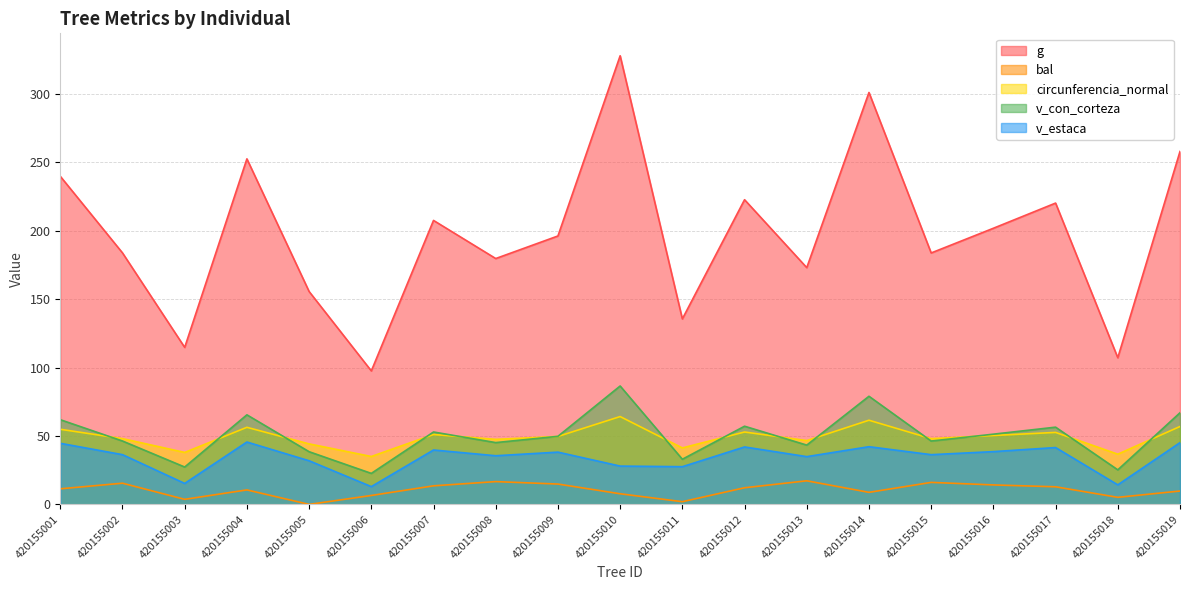

At which category is the sum across all series the highest?

420155010